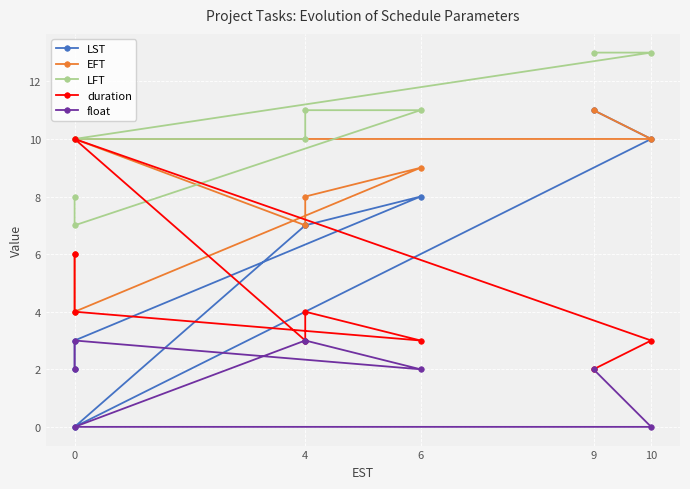

What is the label of the 6th point from the left?

5